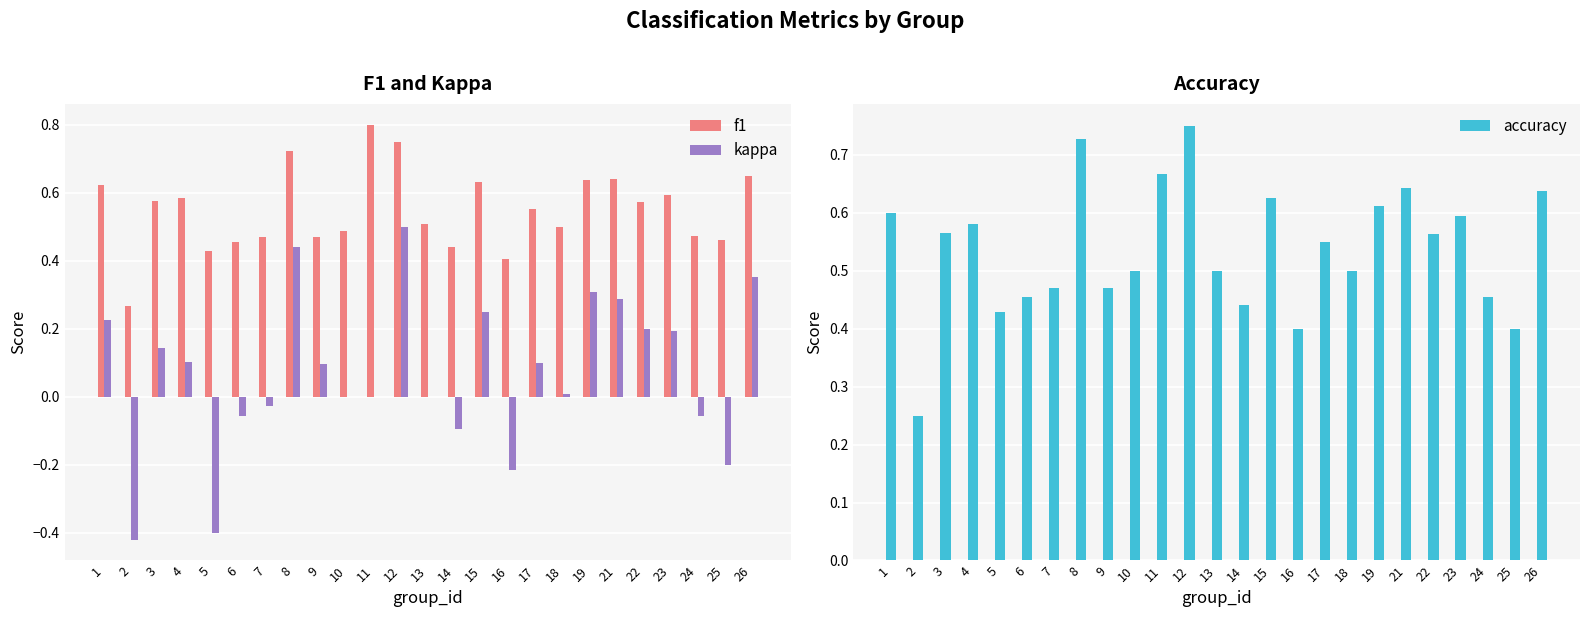

The f1 series shows 0.6 at 4. True or false?

True